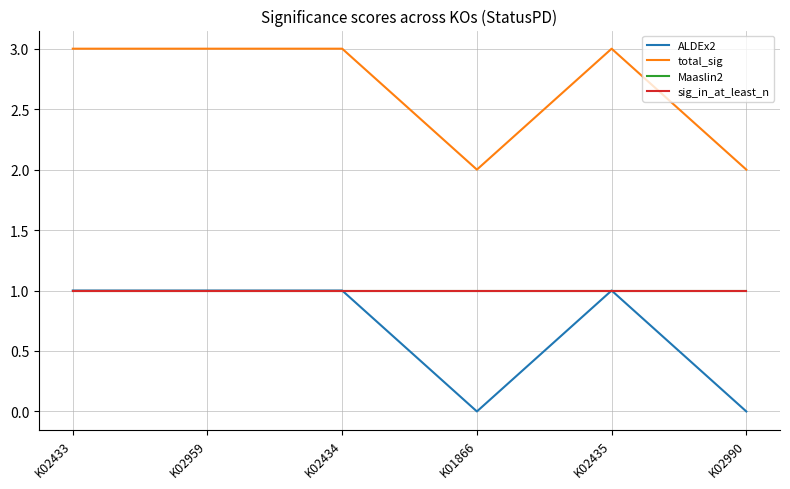

Is this an area chart (filled region under the line)?

No